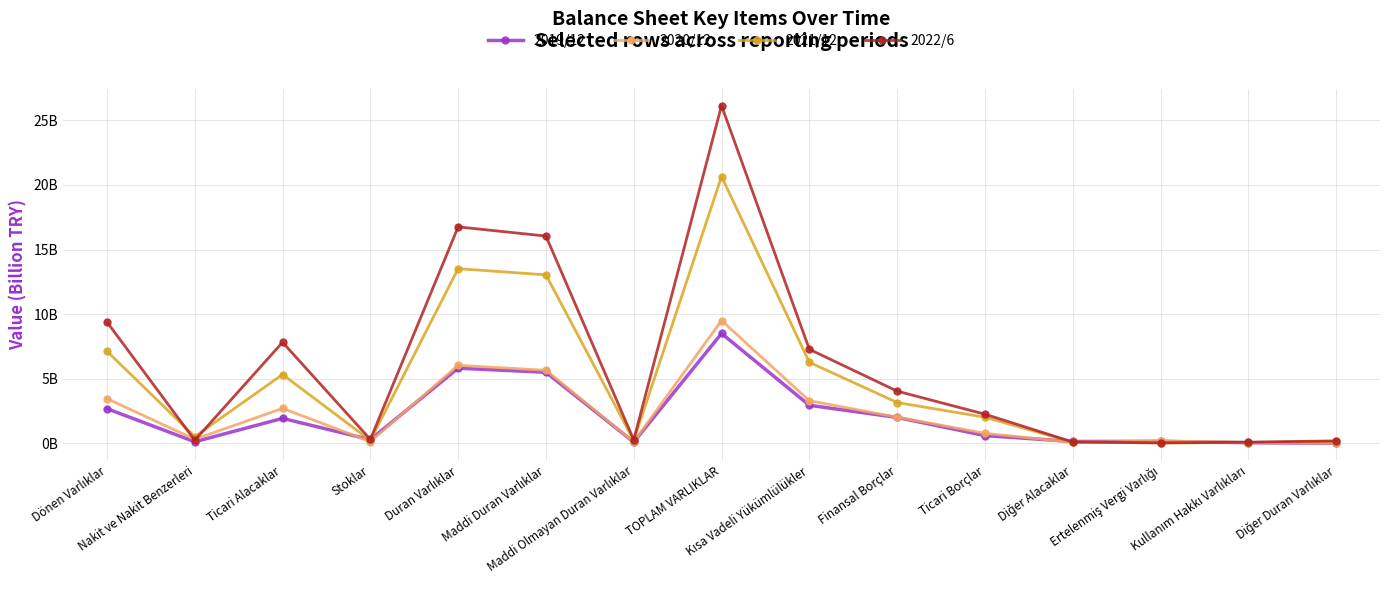

Does the chart have visible grid lines?

Yes